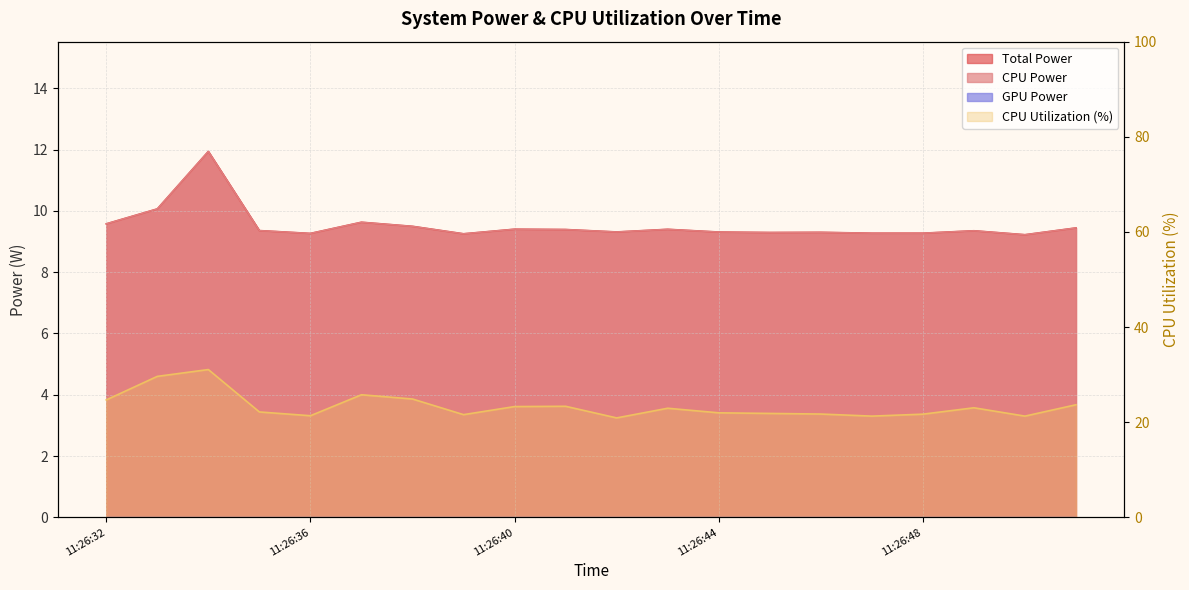

In CPU Utilization, how many points are higher than both neighbors (excluding endpoints)?

5